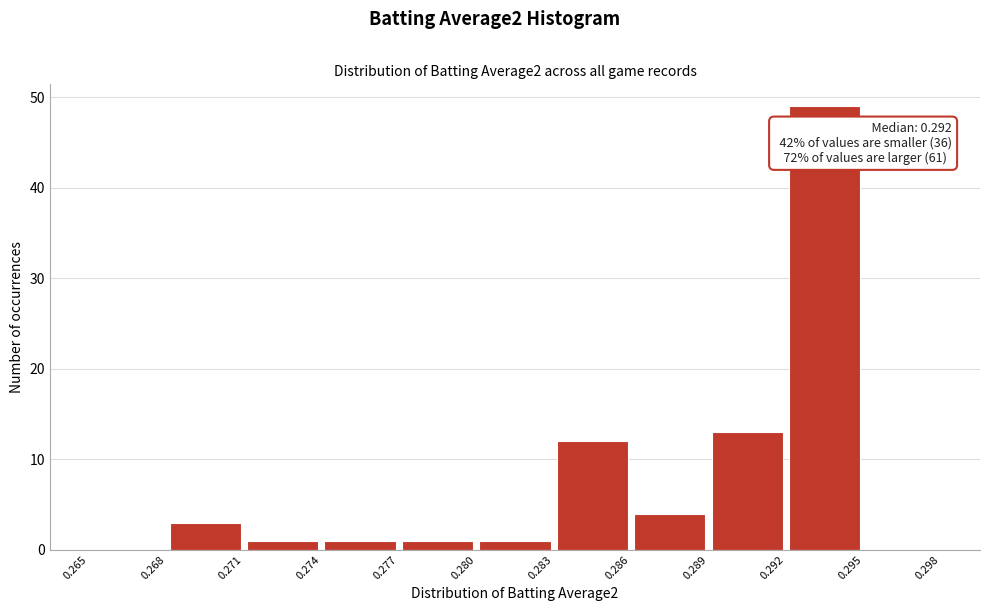

Over which range of the x-axis is the bar tallest?

0.292 to 0.295